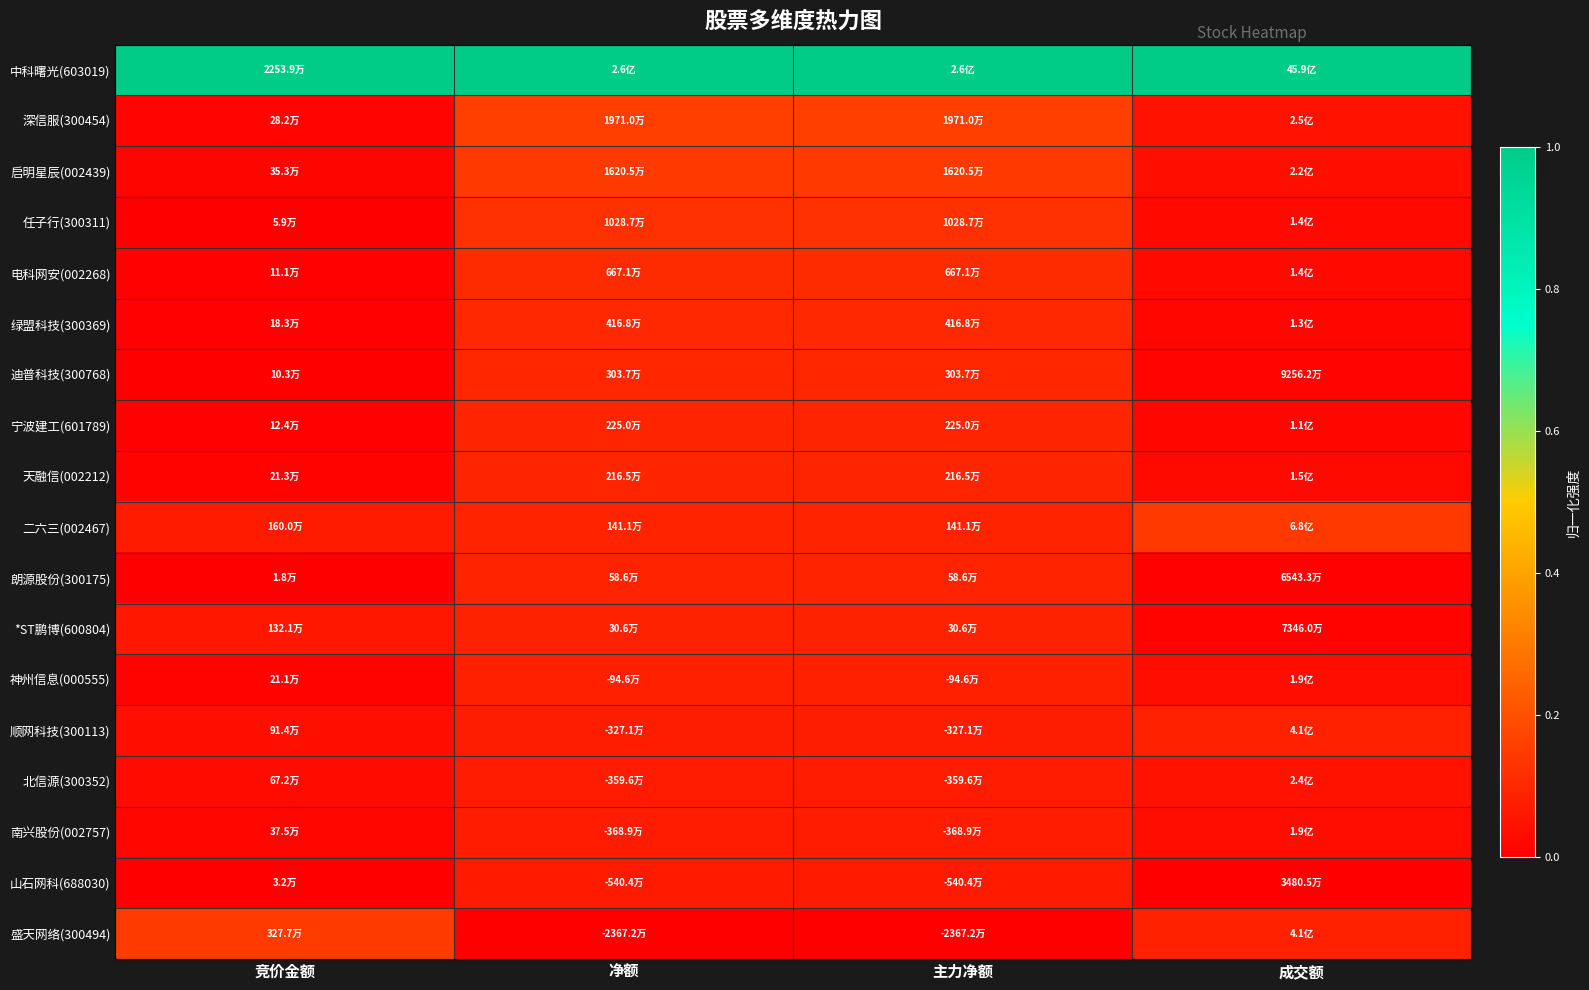

At which category is the sum across all series the highest?

净额